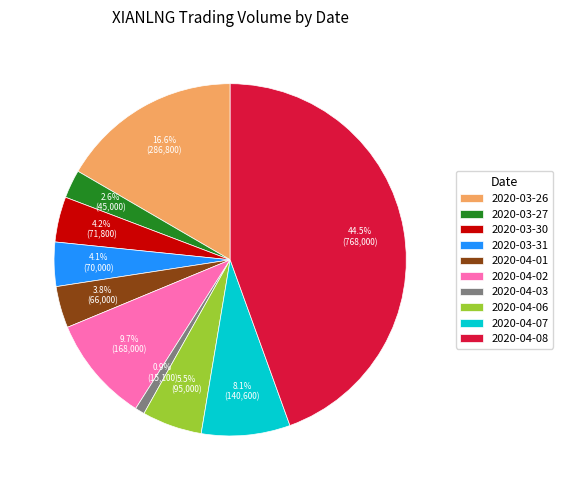

Is 2020-04-07 the majority of the pie?

No